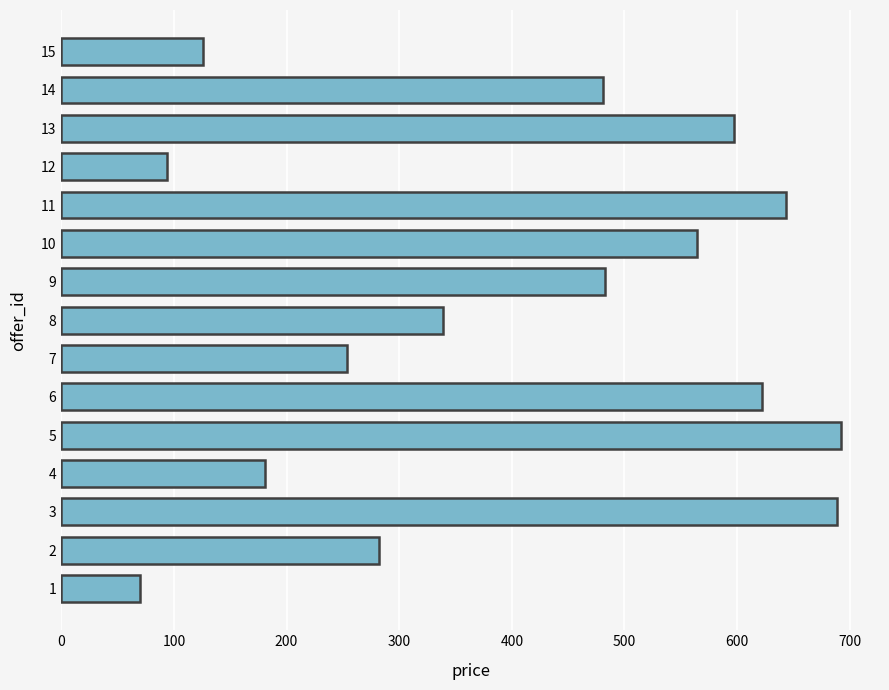

Read the value at 6.

621.7